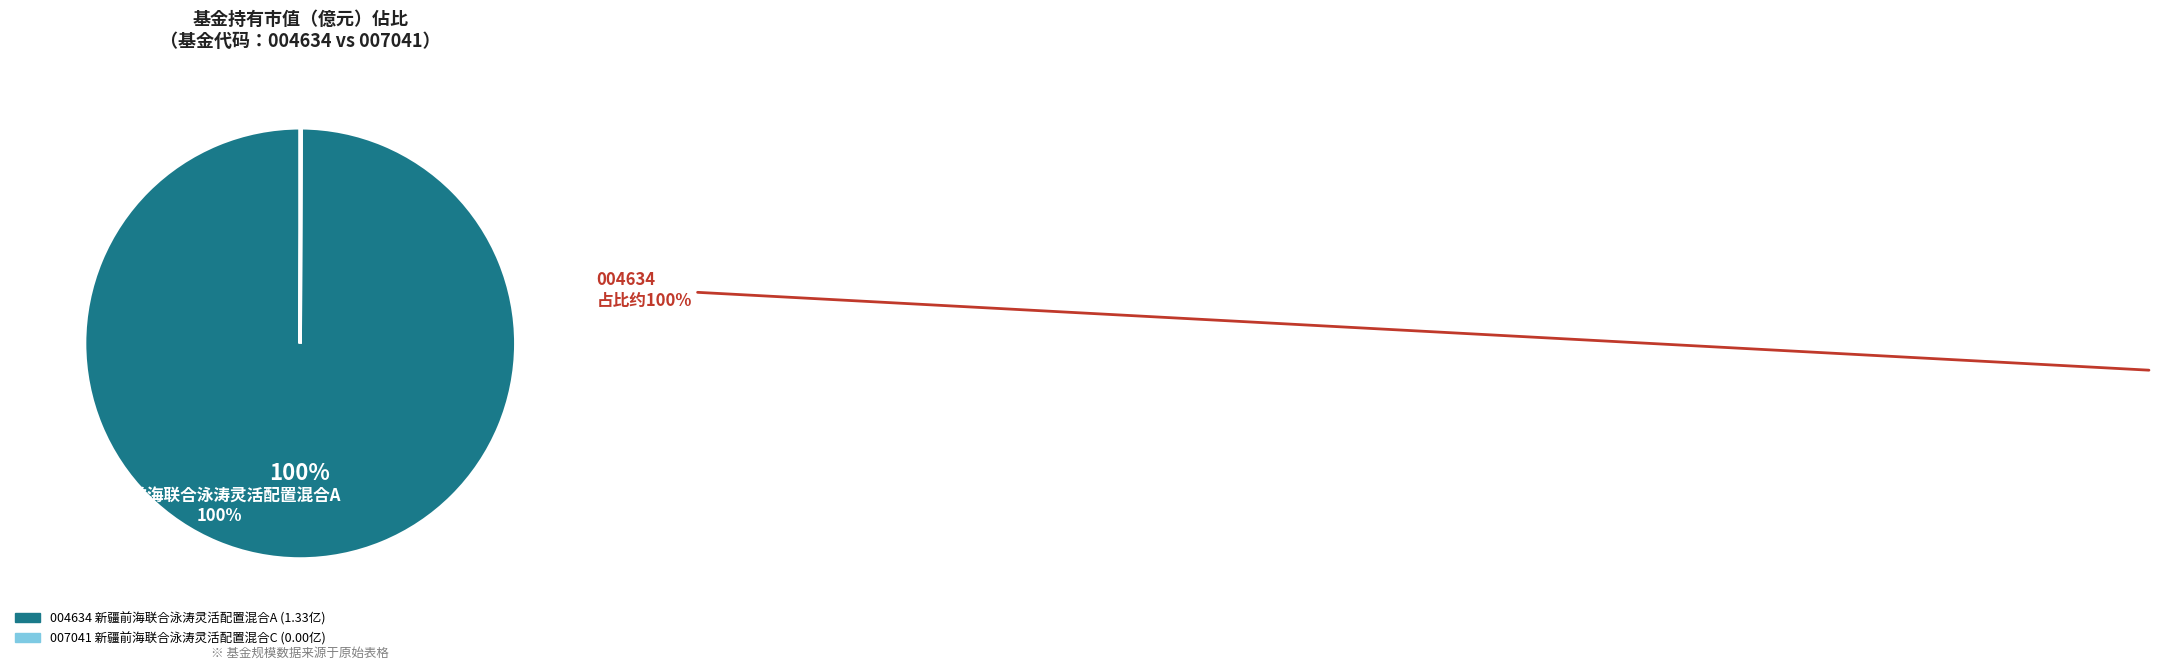

To the nearest percent, what is the difference between the largest and smallest slice percentages?

100%